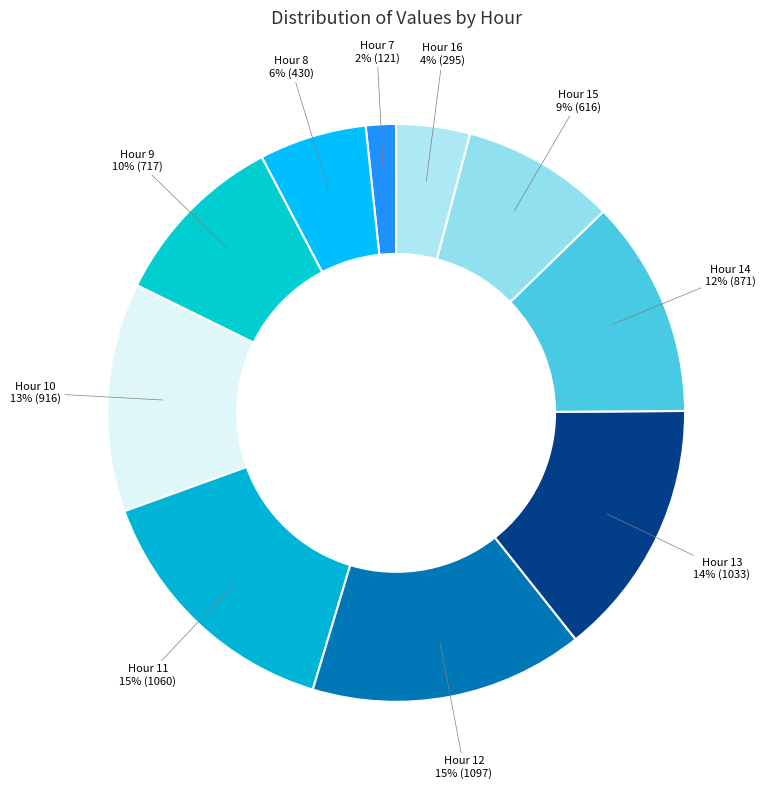

To the nearest percent, what is the average slice percentage?

10%